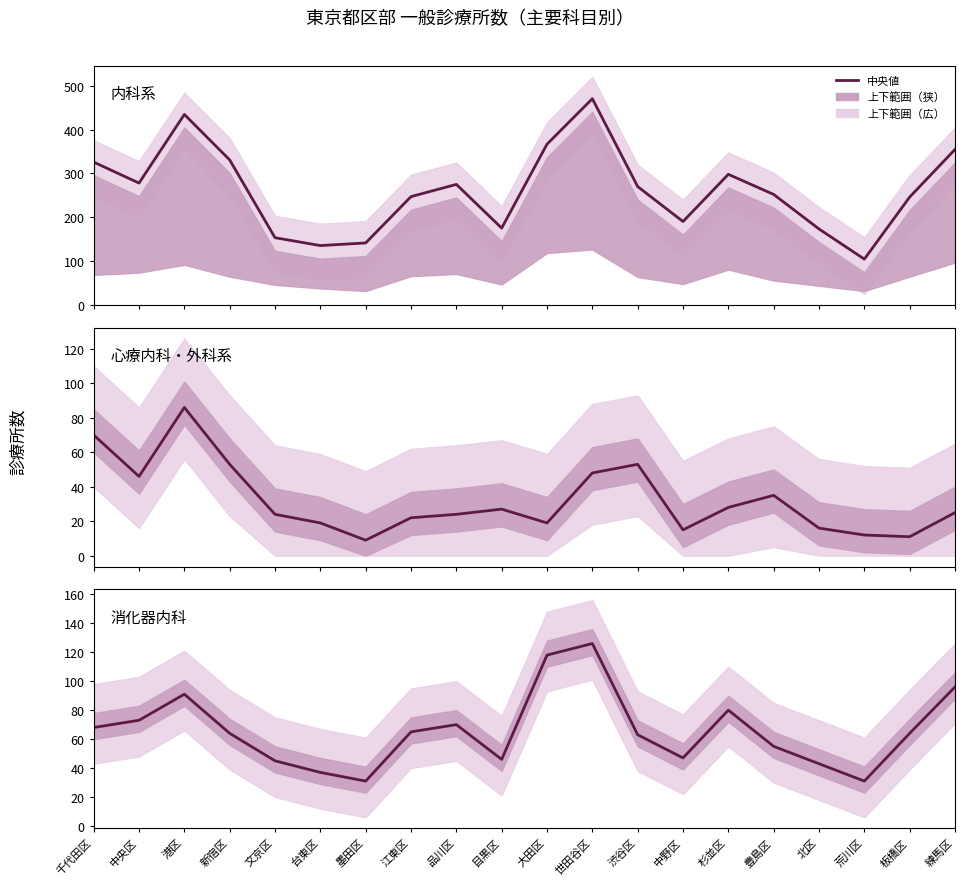

Reading left to right, what are all the values shown in this chart?

内科: 326	278	435	331	153	135	141	247	275	175	367	471	270	190	298	252	173	104	246	355
心療内科: 70	46	86	53	24	19	9	22	24	27	19	48	53	15	28	35	16	12	11	25
消化器内科: 68	73	91	64	45	37	31	65	70	46	118	126	63	47	80	55	43	31	64	96